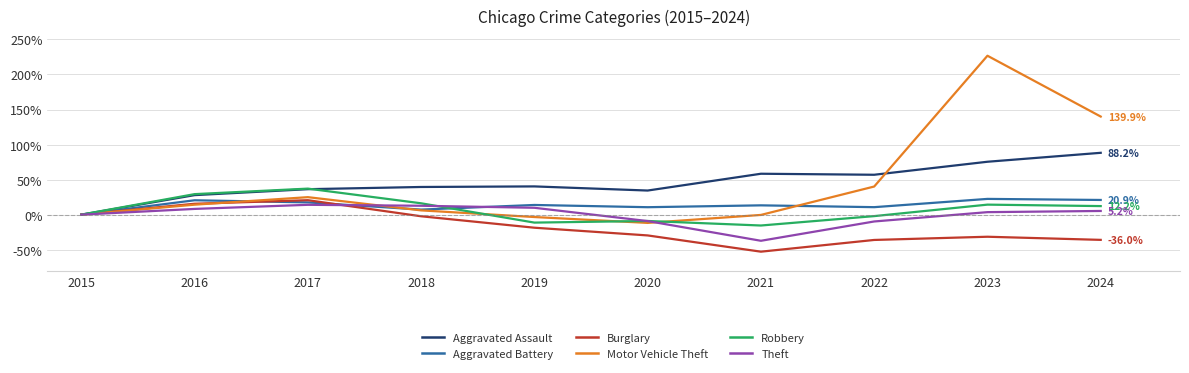

Which category has the lowest value in the Aggravated Battery series?

2015